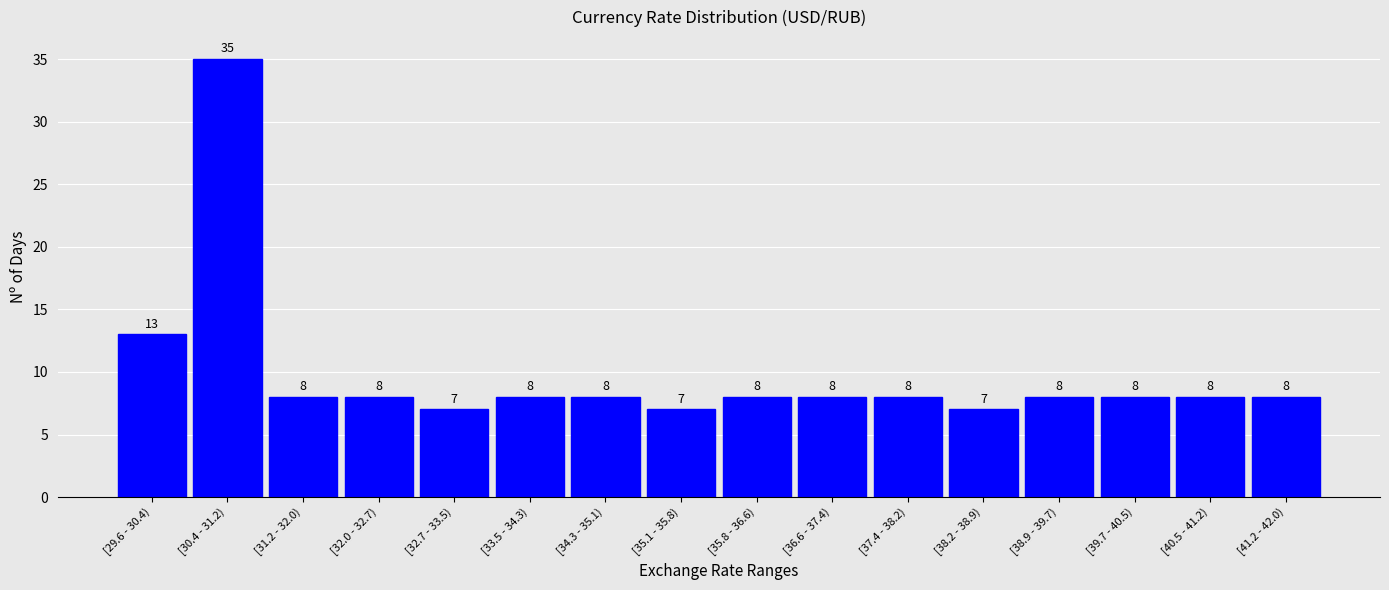

Reading left to right, what are all the values shown in this chart?

13	35	8	8	7	8	8	7	8	8	8	7	8	8	8	8